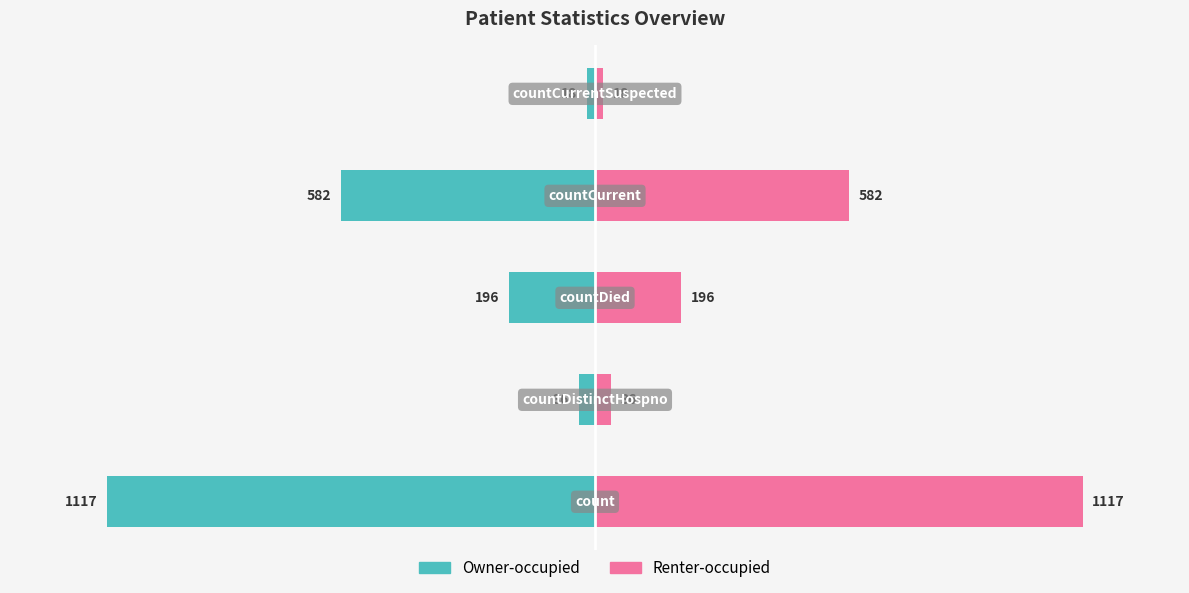

What are all the series names shown in the legend?

Left (Owner-occupied), Right (Renter-occupied)